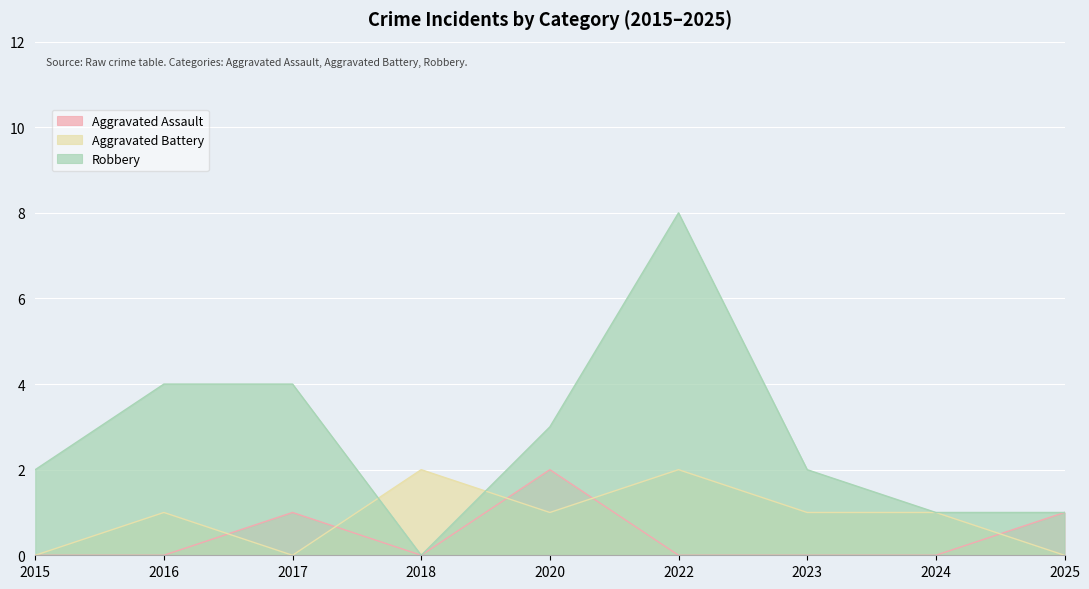

What is the value of the Aggravated Battery point at the 6th from the left?

2